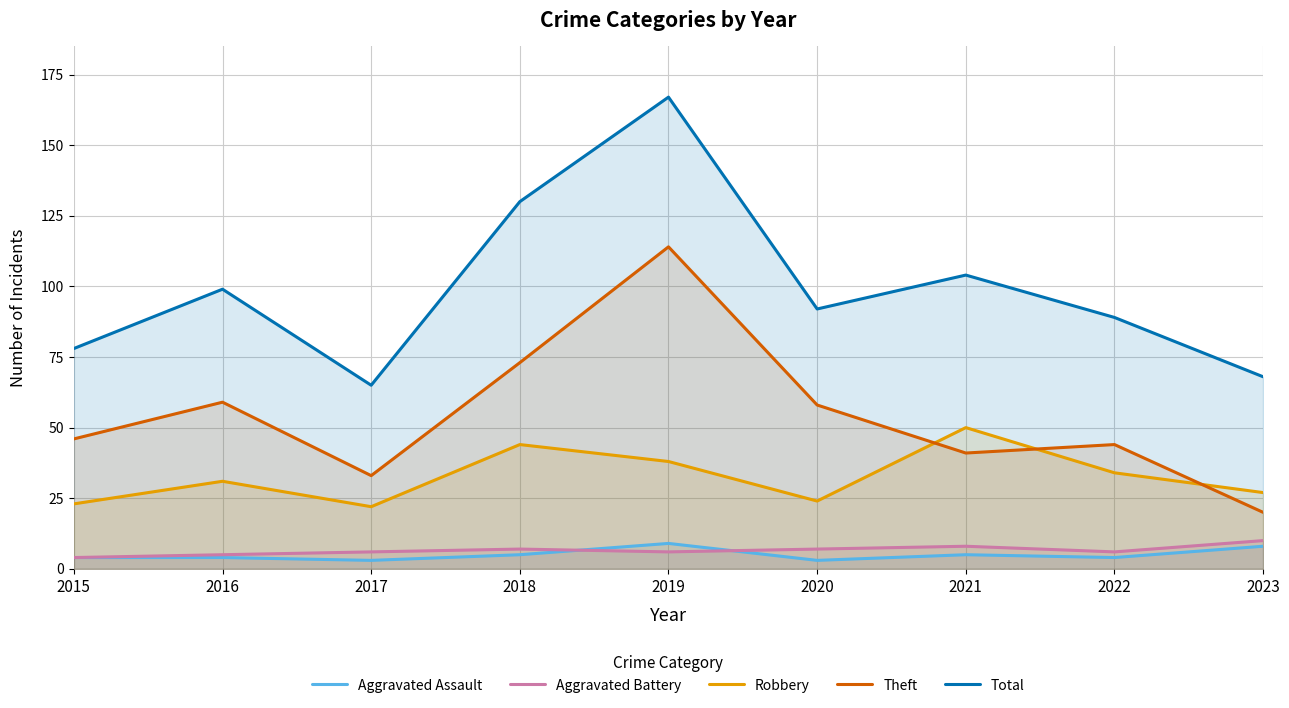

Count the number of categories in the chart.

9